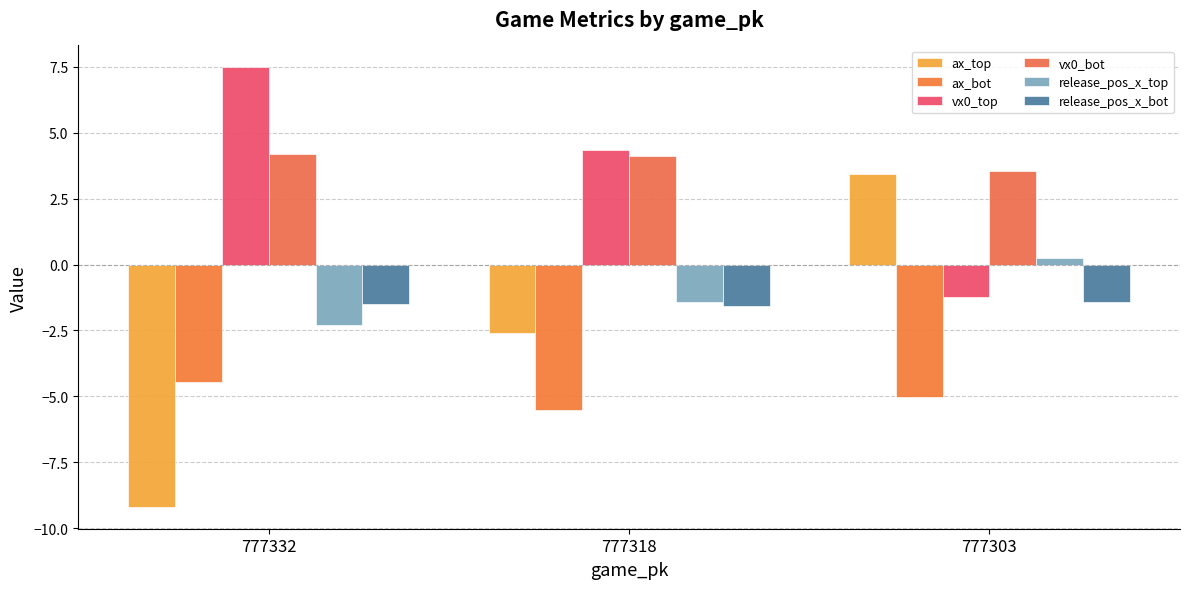

What is the total value across all series at 777332?

-5.8